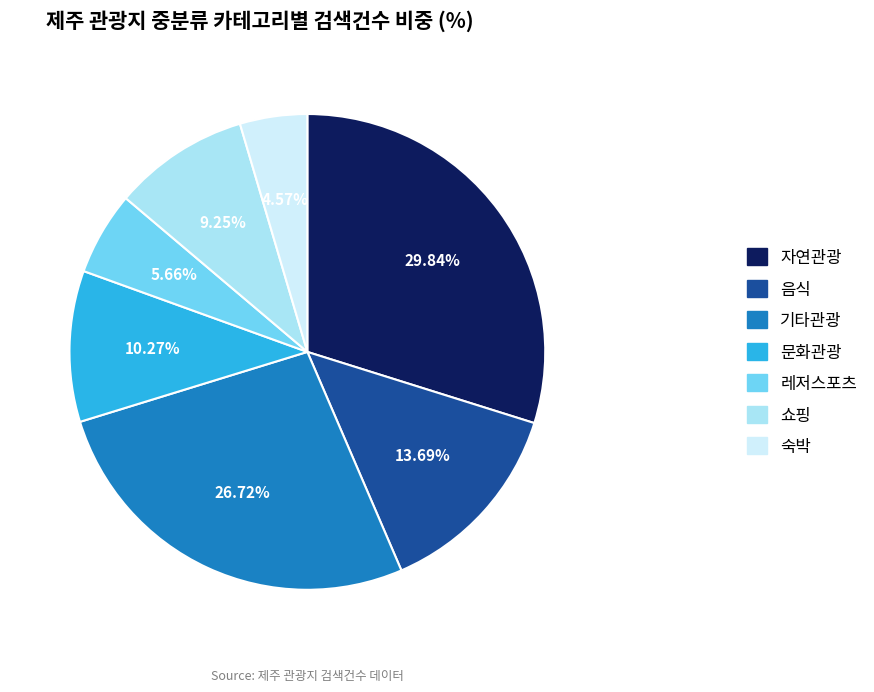

Does any single category account for the majority?

No